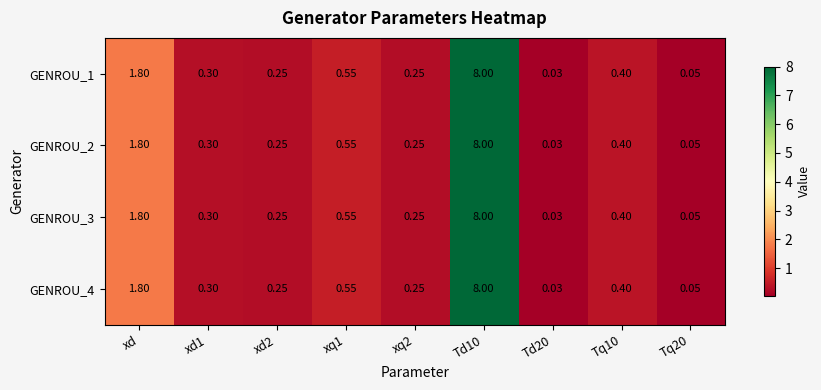

Where is GENROU_2 nearest to the value 4?

xd